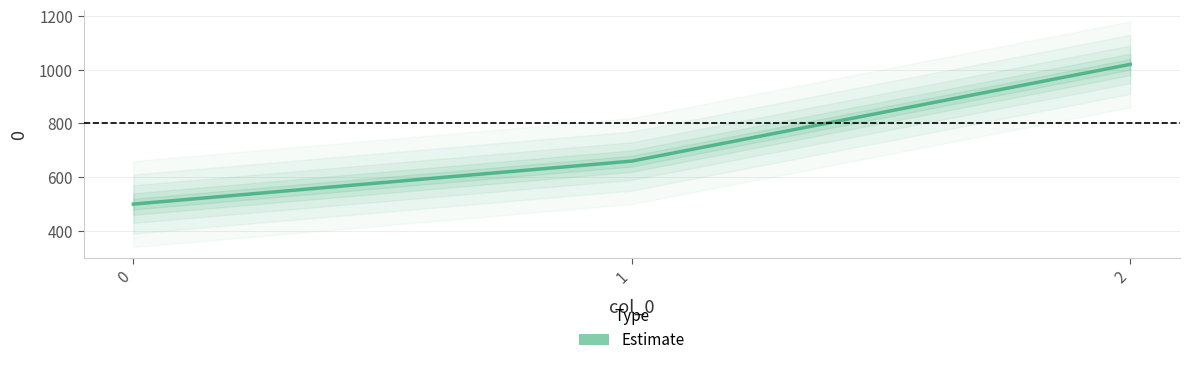

Where does the data first go above 660?

2